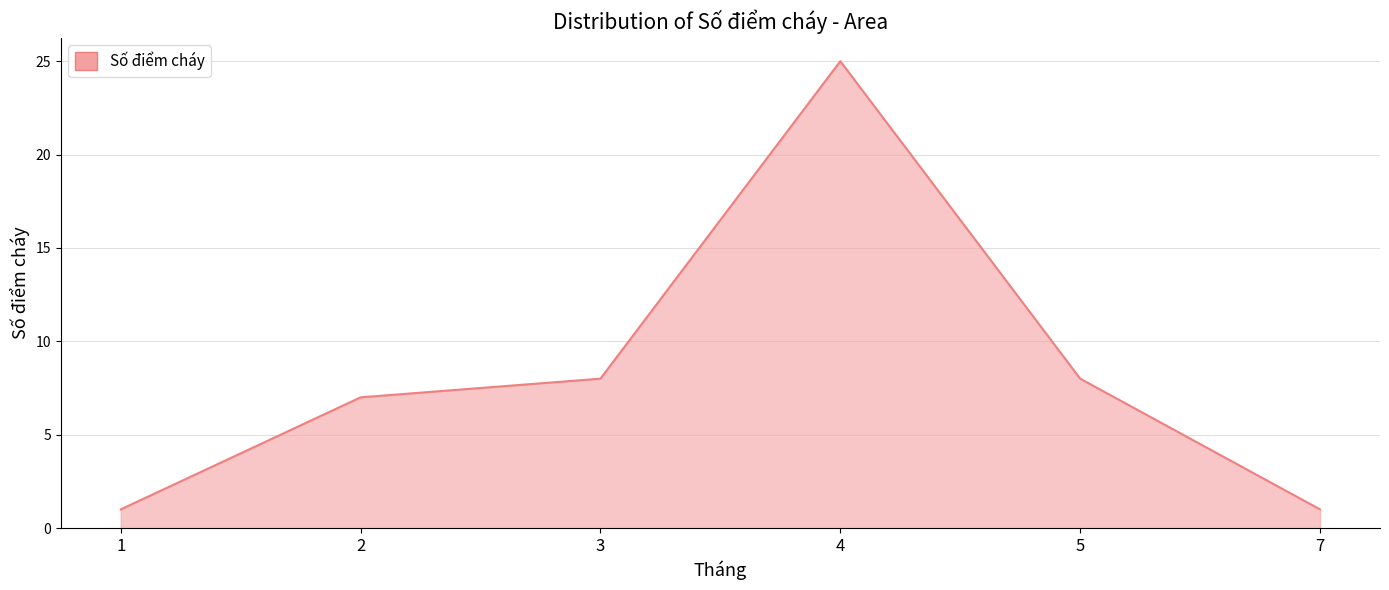

Between 5 and 4, which is larger?

4